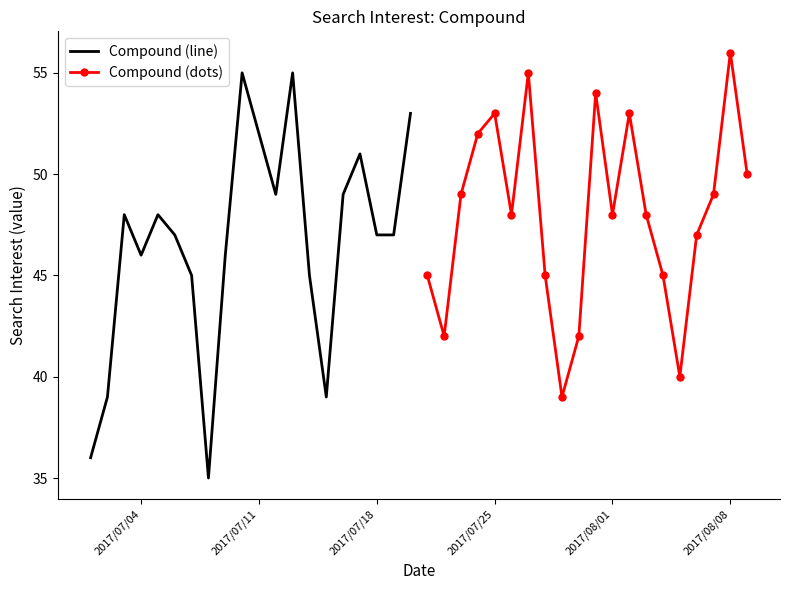

List the series in order of their overall mean, lowest first.

Compound (line), Compound (dots)